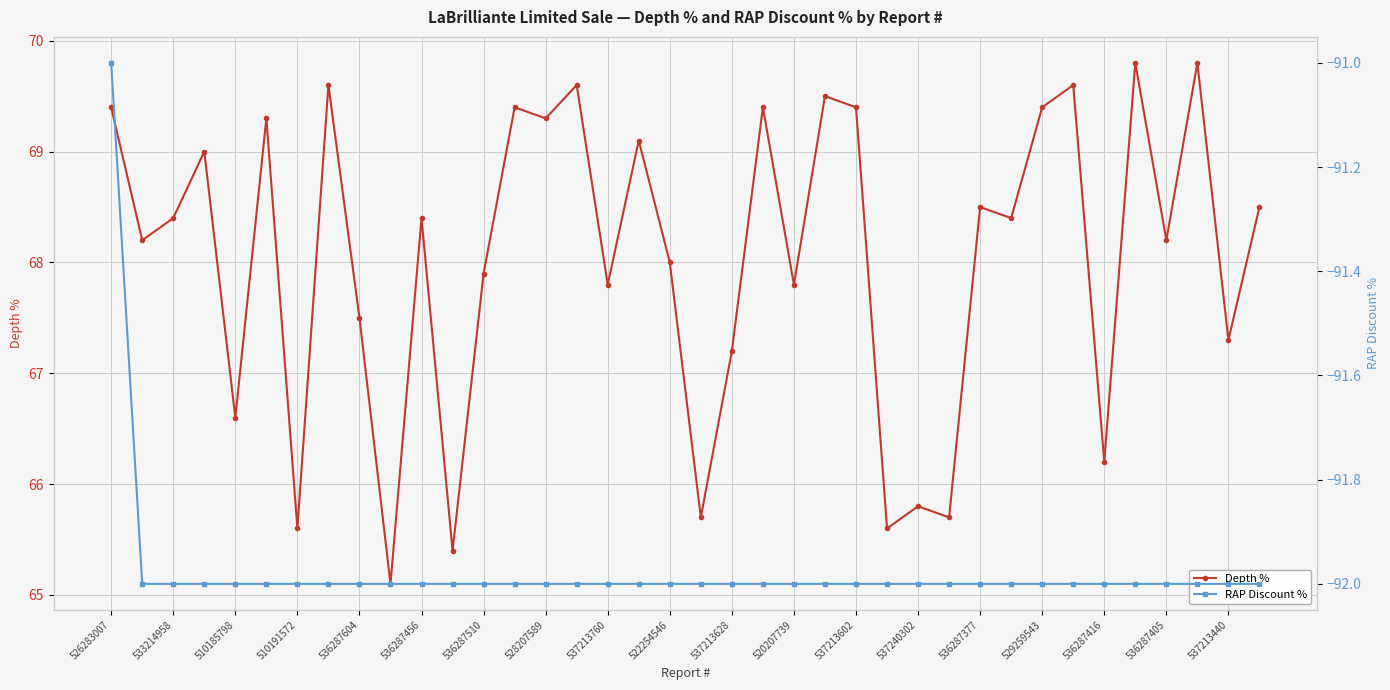

True or false: Depth % has more than 2 interior local peaks.

True